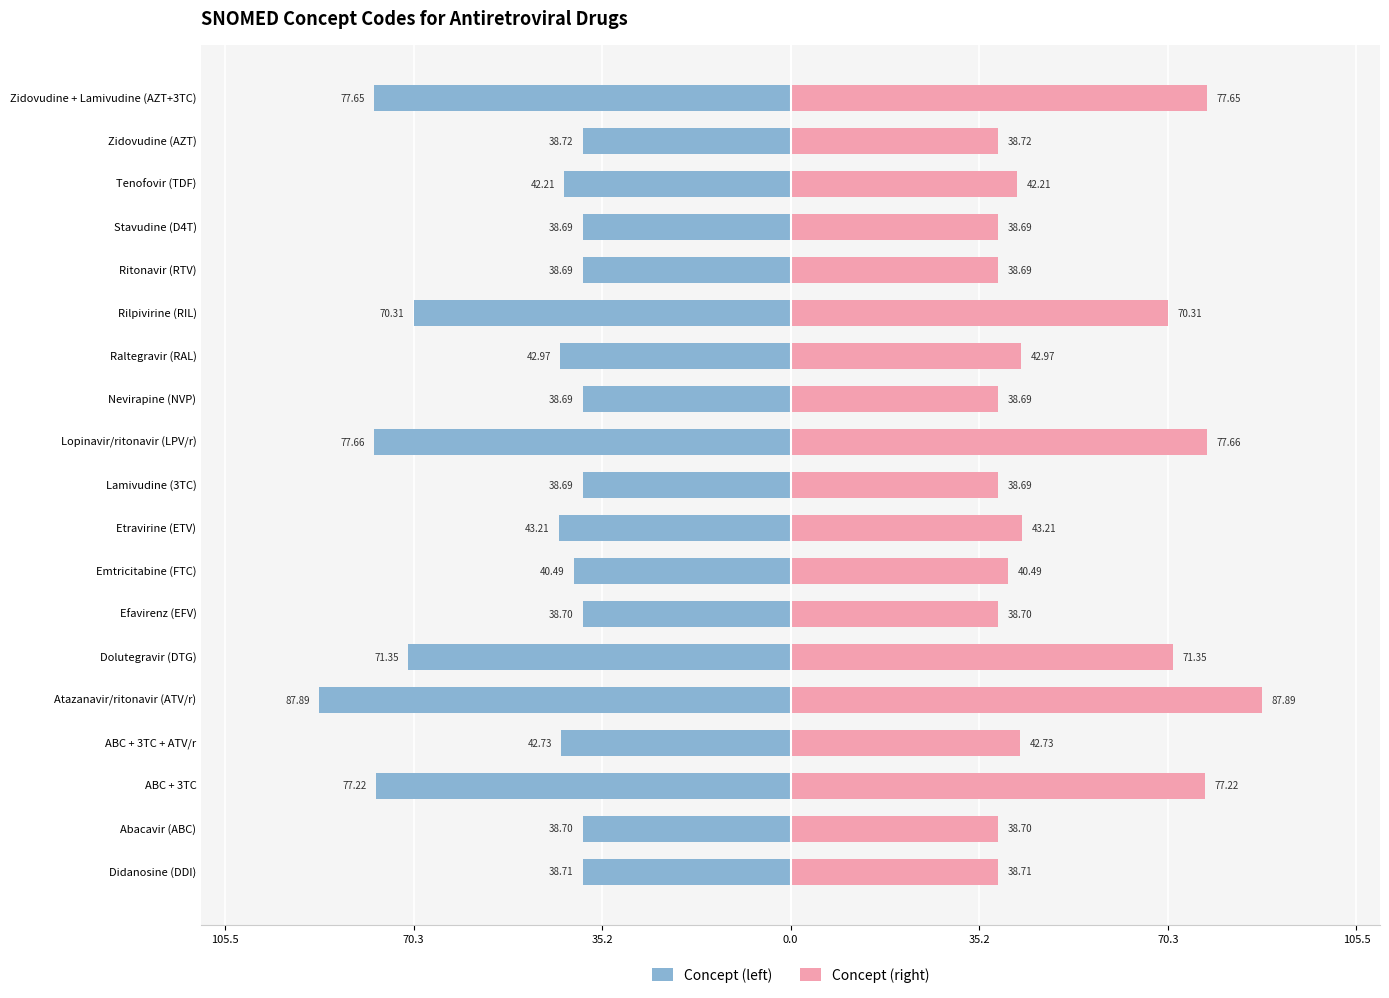

Which series changed the most between Lamivudine (3TC) and Zidovudine + Lamivudine (AZT+3TC)?

Concept (left)